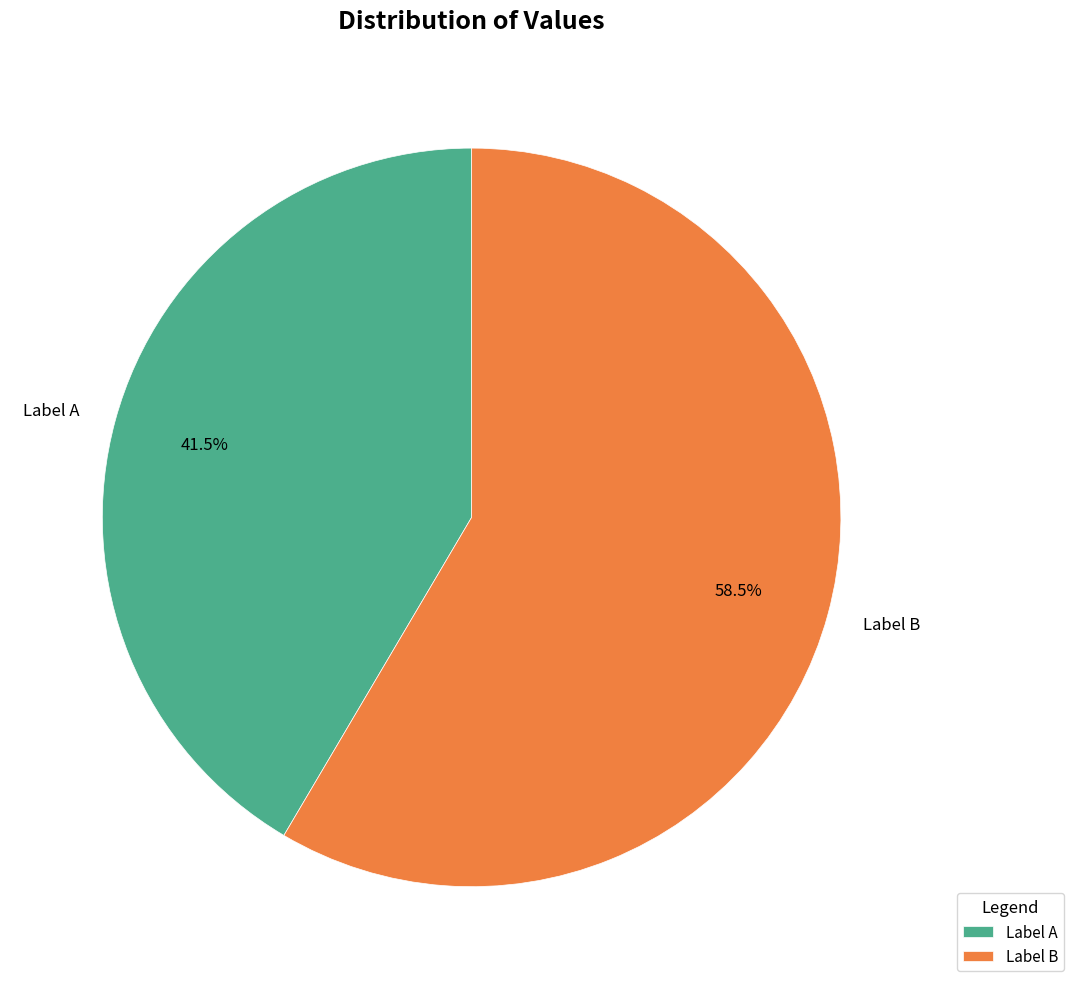

What percentage do Label A and Label B together represent?

100.0%